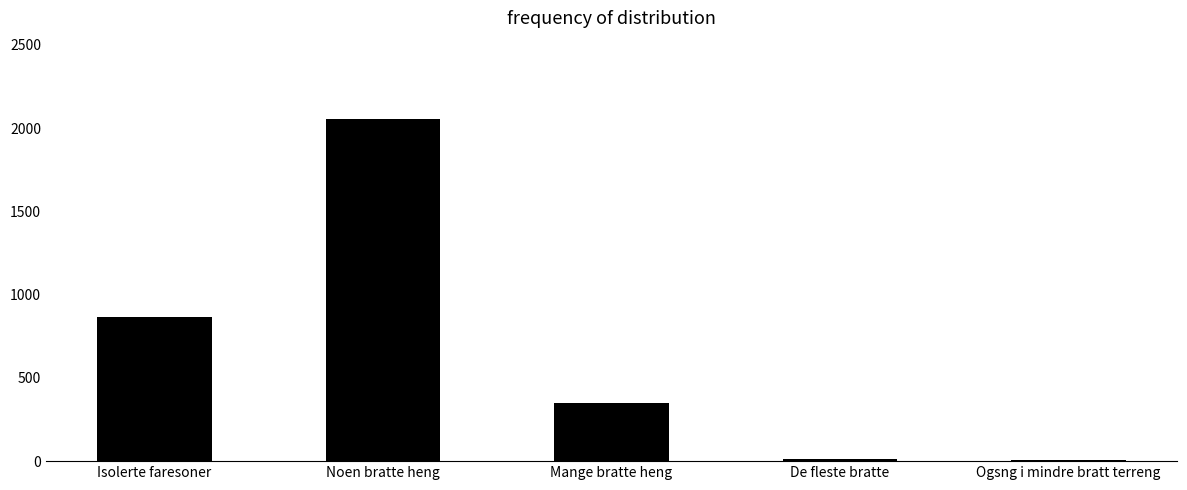

What is the sum of all values?

3282